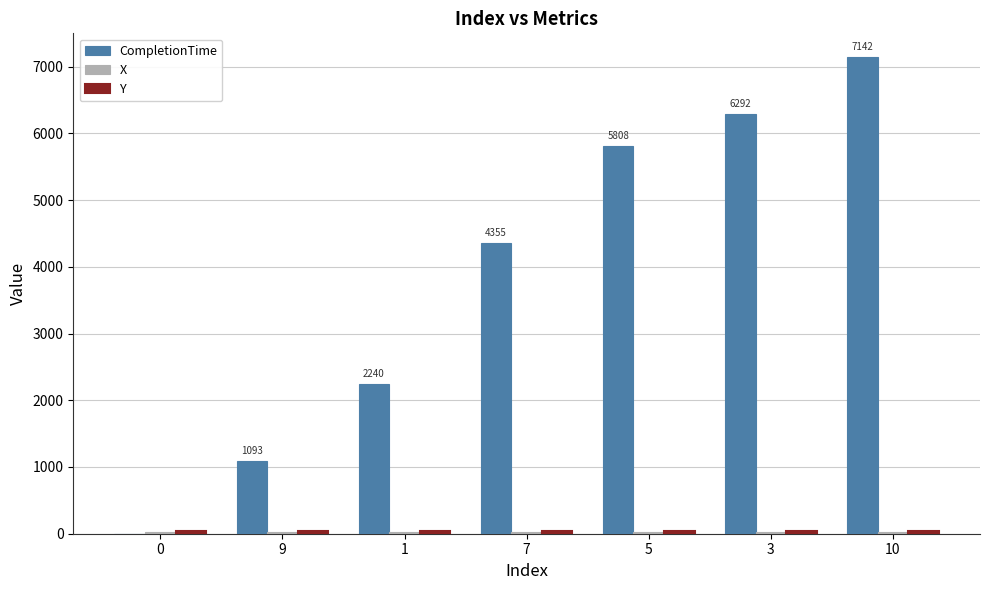

The value of CompletionTime at 5 is 5808.2. True or false?

True